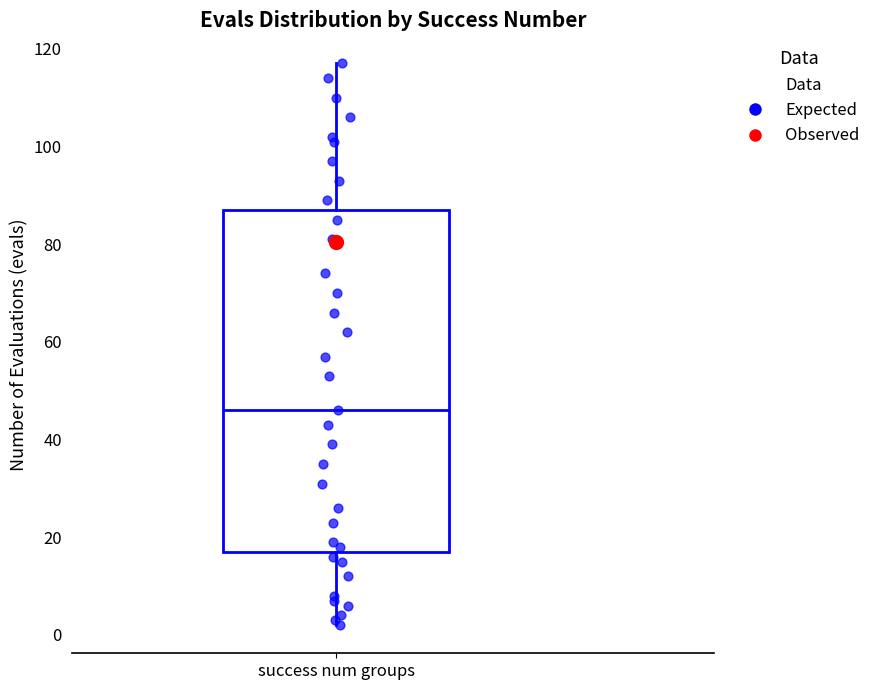

Read this box plot against the y-axis: the position of the median line, the range covered by the box, and the ends of both whiskers. The values are not printed on the chart, so give them approximately, as read against the axis.

median 46, box 18 to 88, whiskers 2 to 118